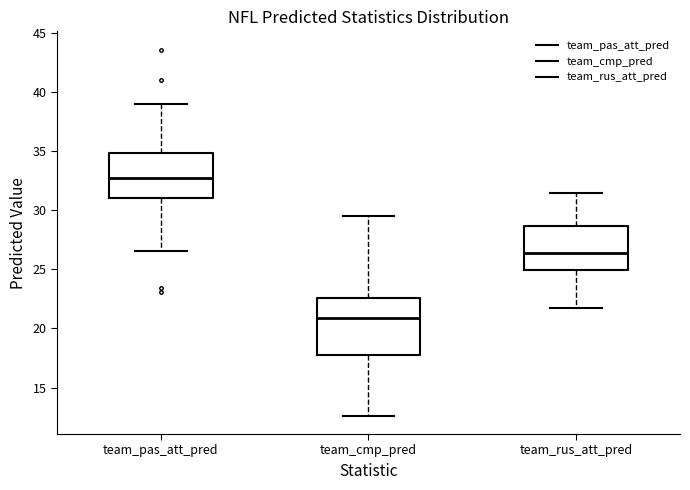

Which box has the highest median line?

team_pas_att_pred